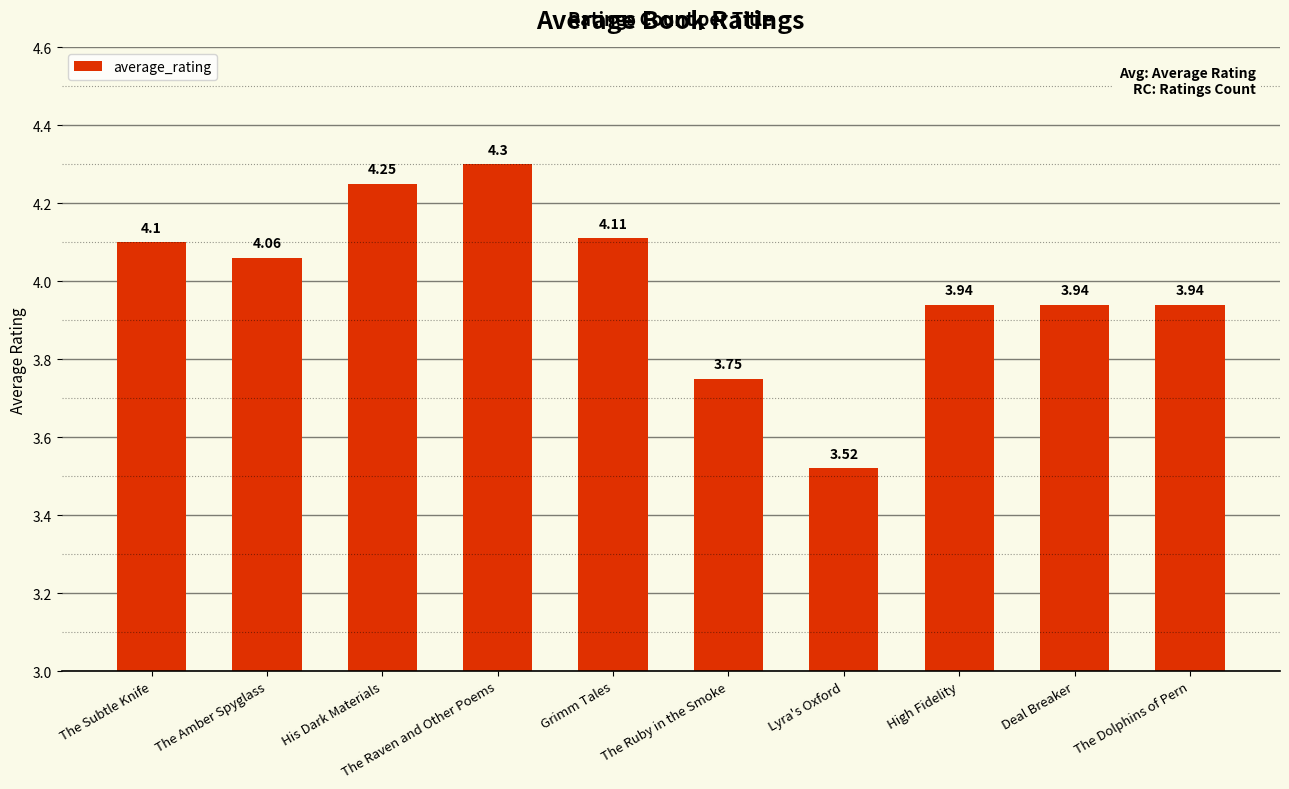

How many distinct data groups are displayed?

1